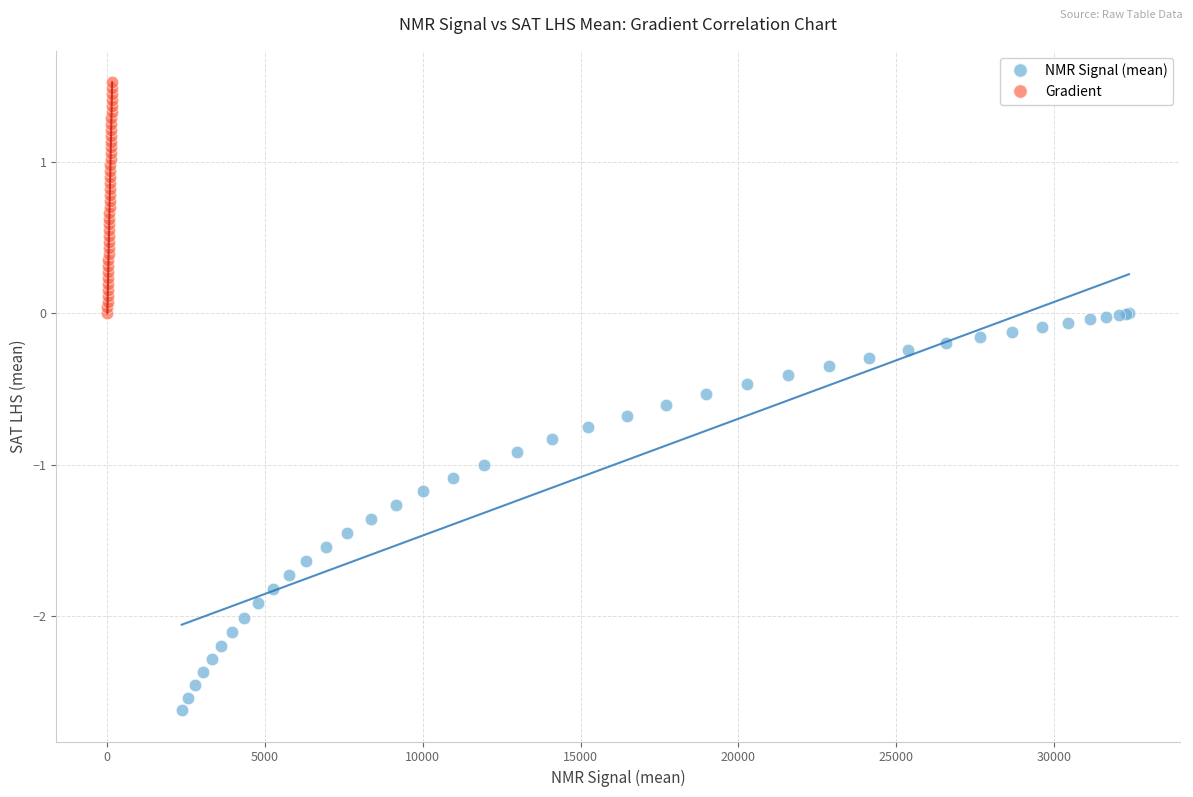

Which series has the largest Y range (max minus min)?

NMR Signal (mean)